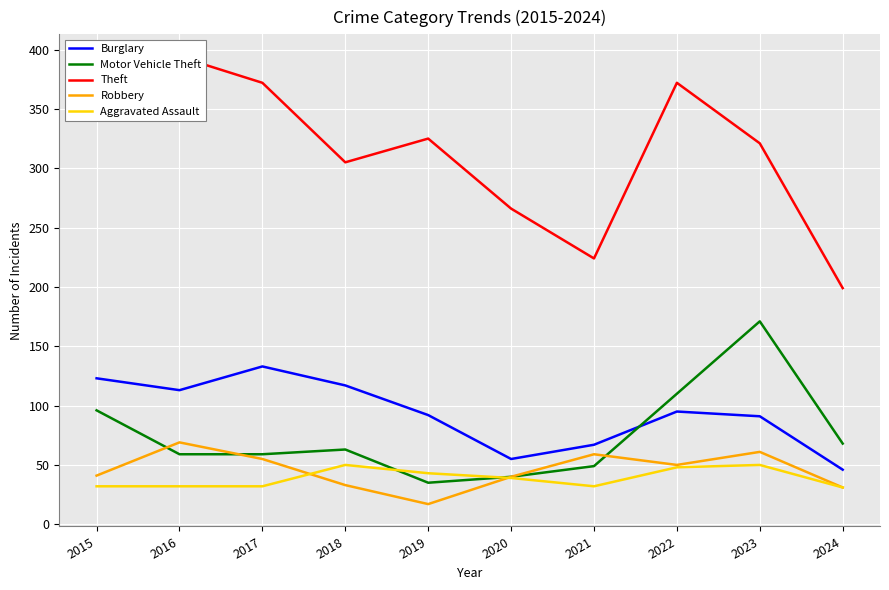

What is the difference between the Robbery values at 2015 and 2024?

10